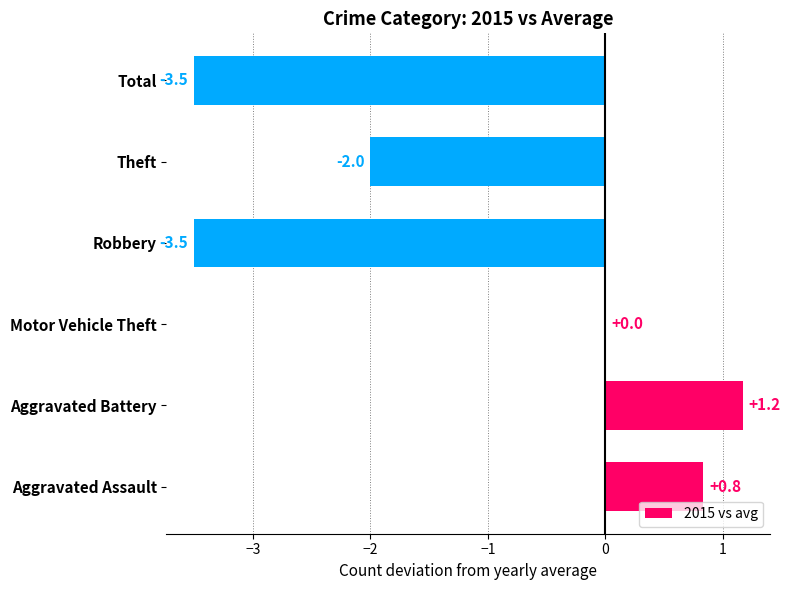

What is the average value?

-1.2